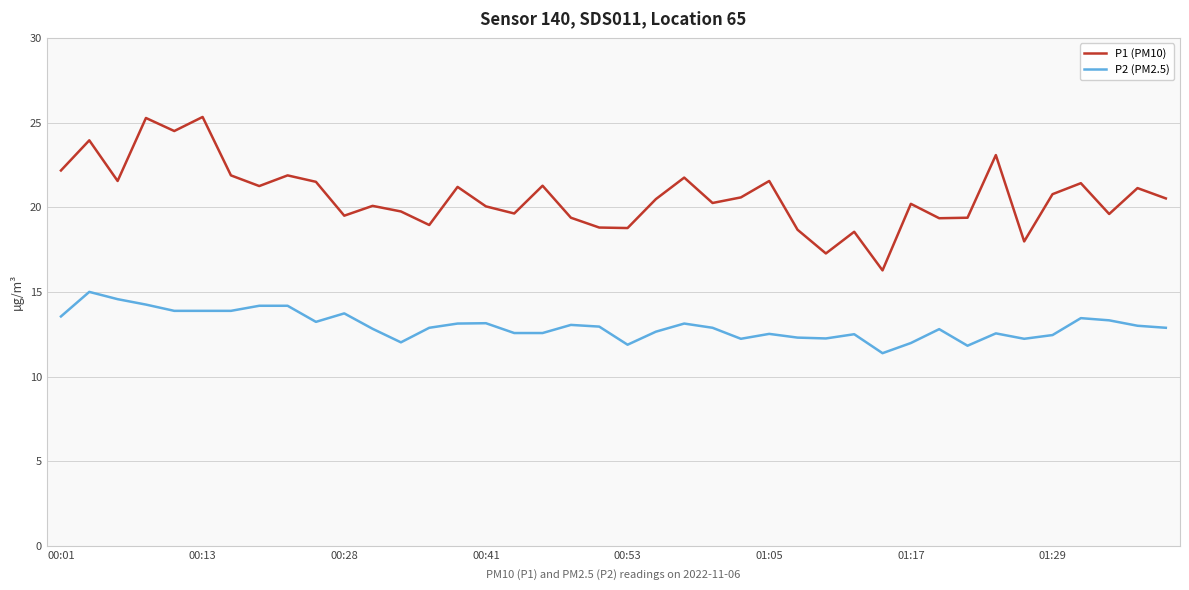

How many lines are shown in the chart?

2